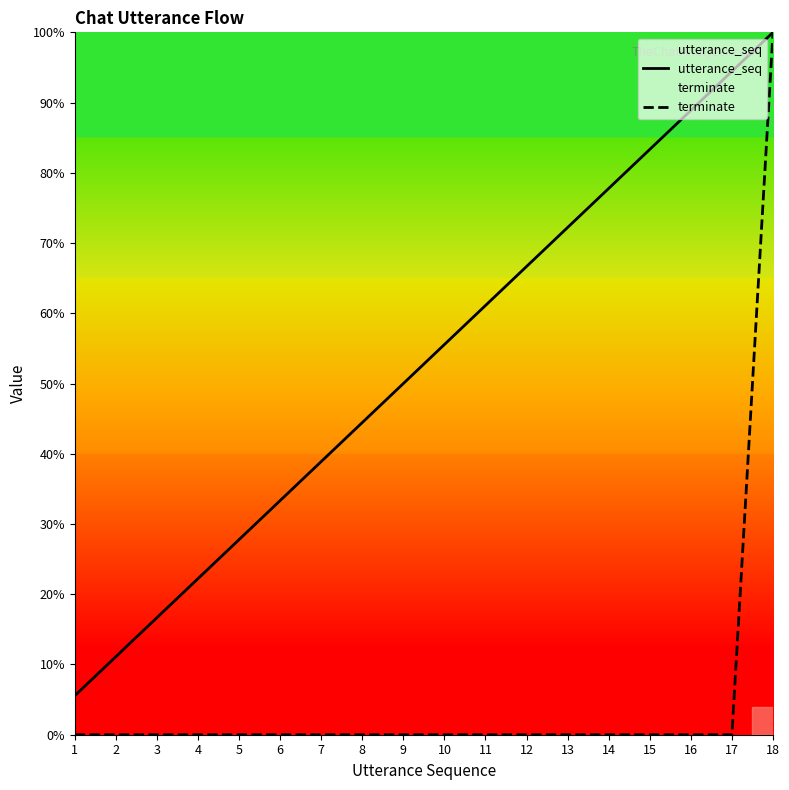

At 2, list the series in order from smallest to largest.

terminate, utterance_seq